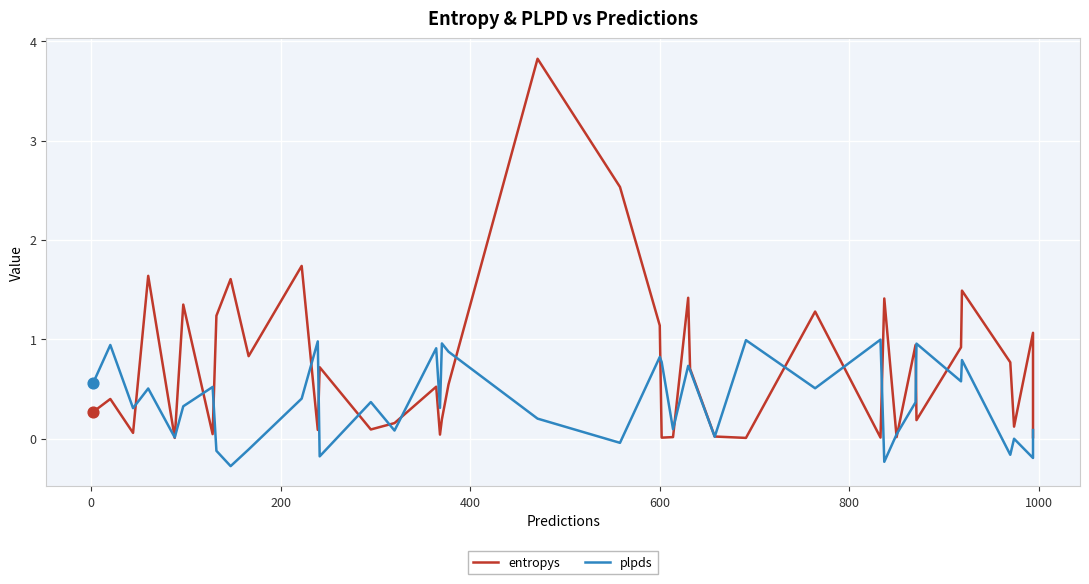

Which series has the widest spread of Y values?

entropys